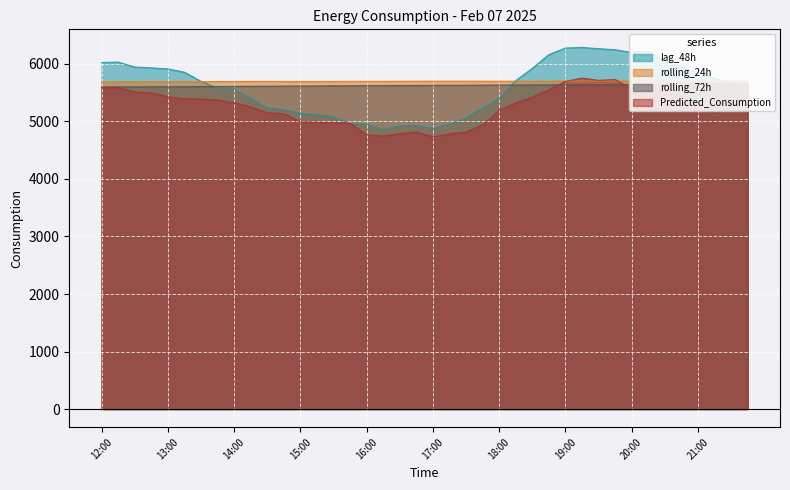

What is the label of the 4th point from the left?

12:45